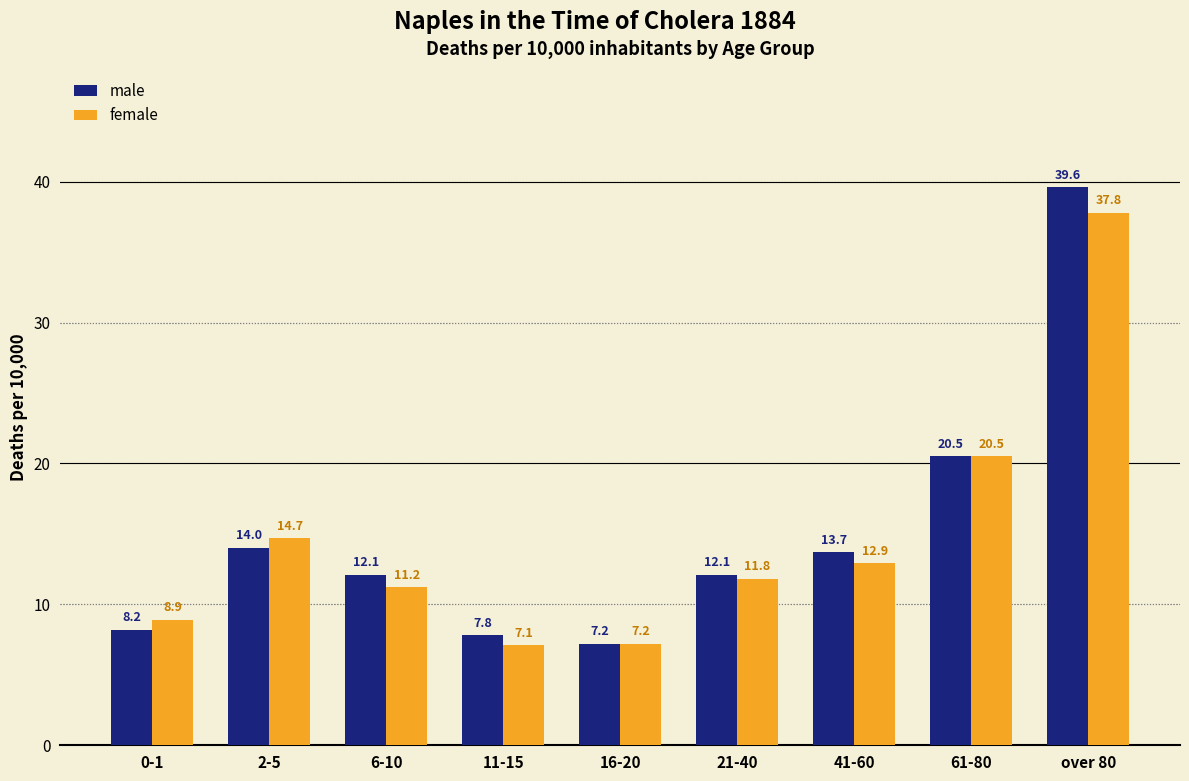

The female series shows 16.1 at 6-10. True or false?

False